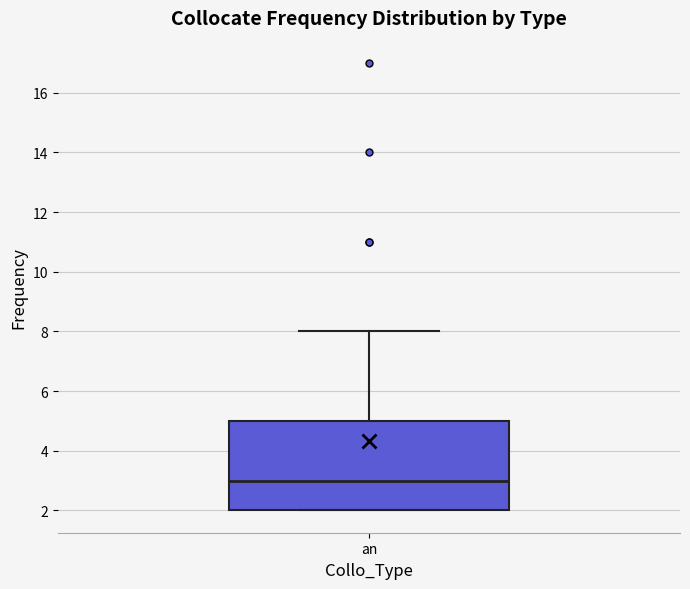

Read this box plot against the y-axis: the position of the median line, the range covered by the box, and the ends of both whiskers. The values are not printed on the chart, so give them approximately, as read against the axis.

median 3, box 2 to 5, whiskers 2 to 8